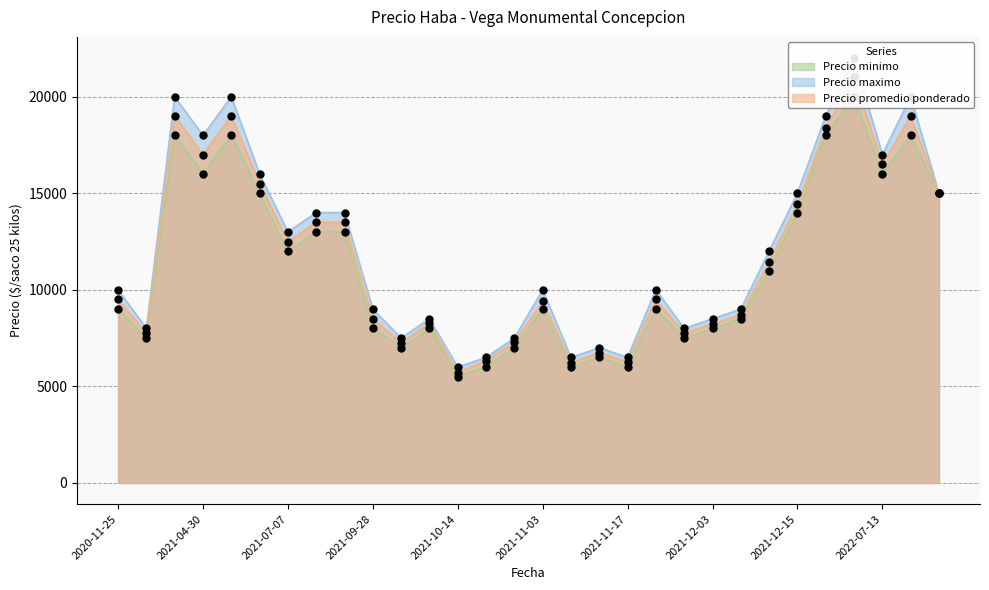

Which series has the largest total across all categories?

Precio maximo